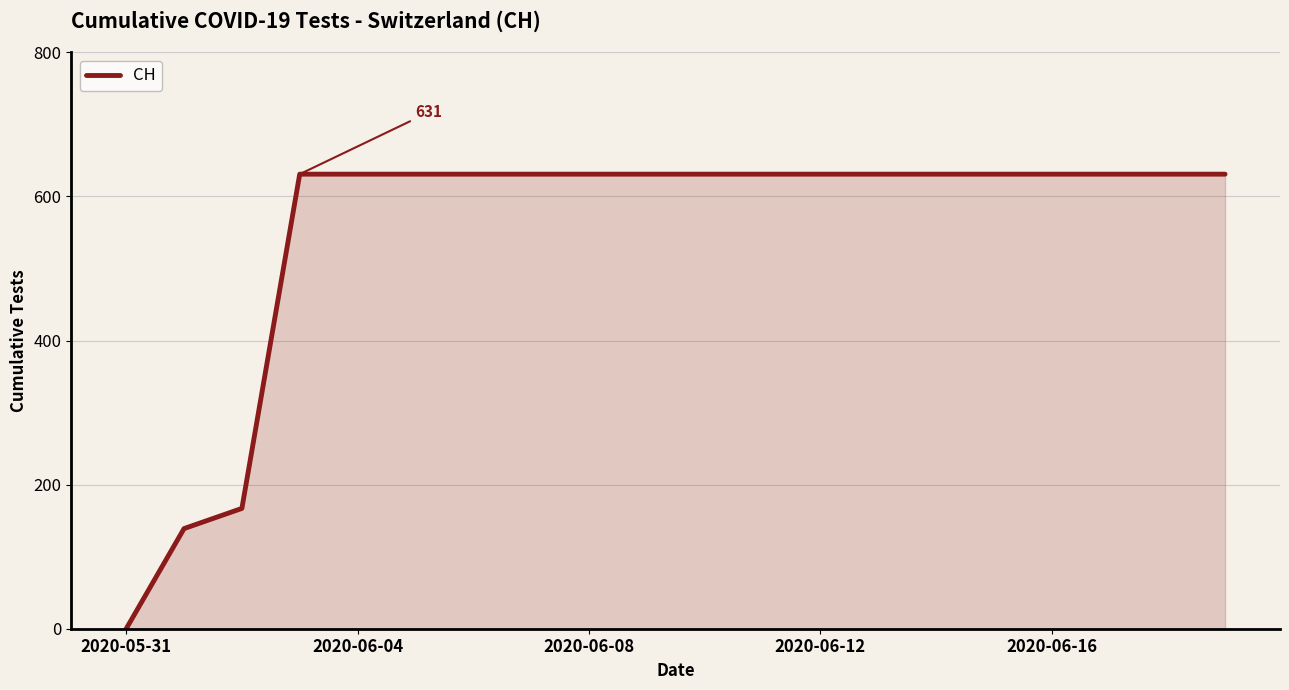

How many distinct data groups are displayed?

1